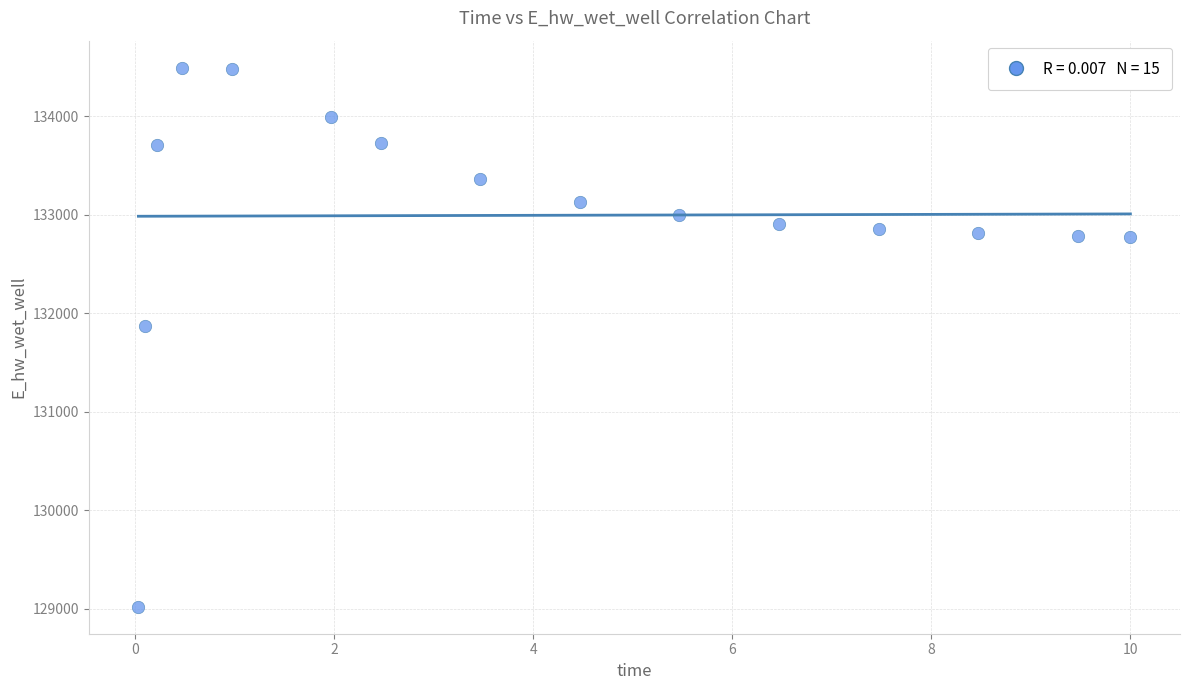

What is the range of X values (max minus min)?

10.0